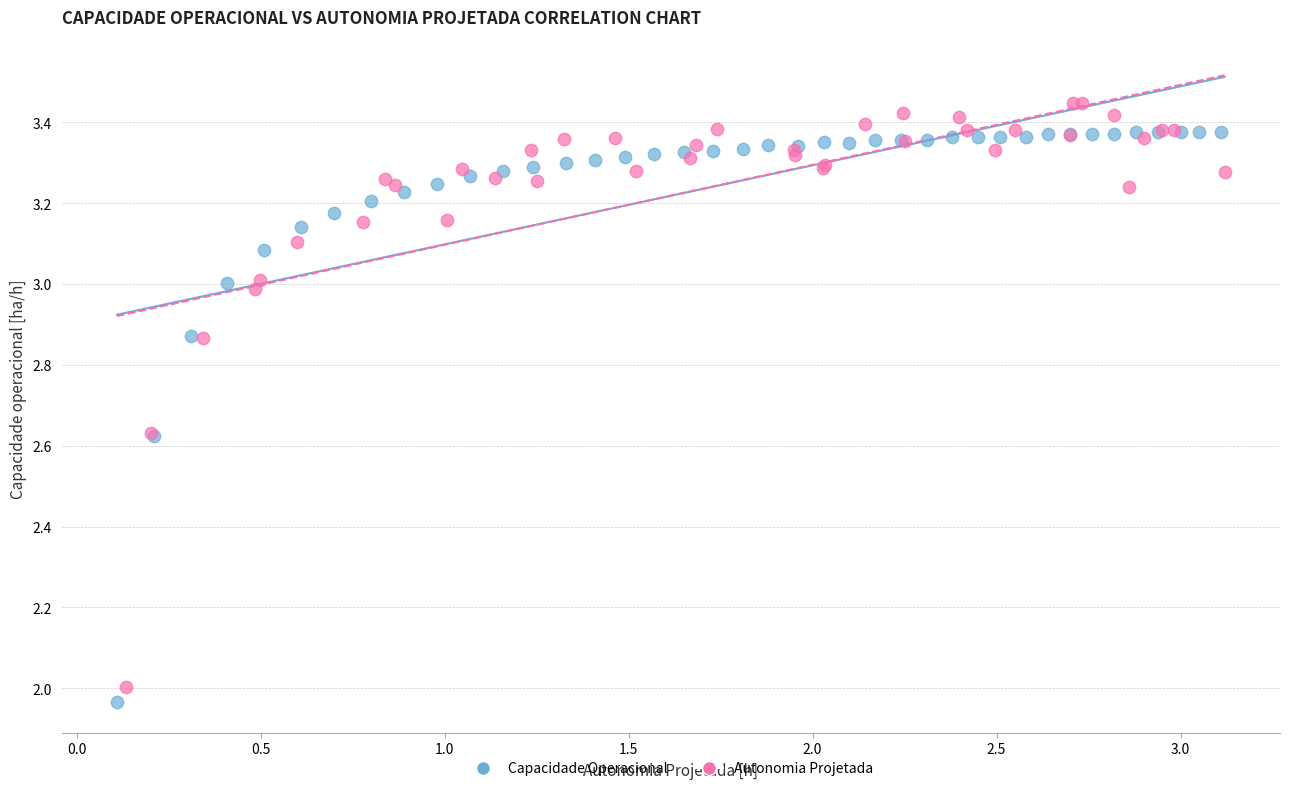

Which series contains the highest Y value?

Autonomia Projetada